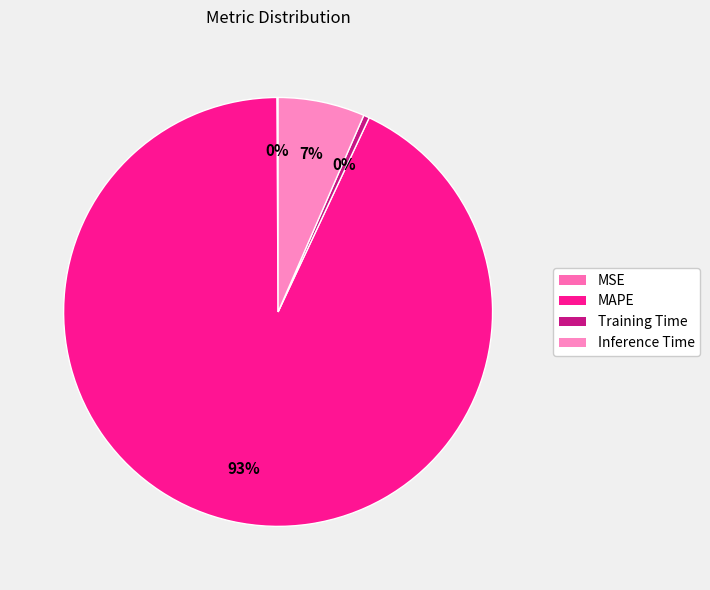

Count the number of slices in the pie.

4